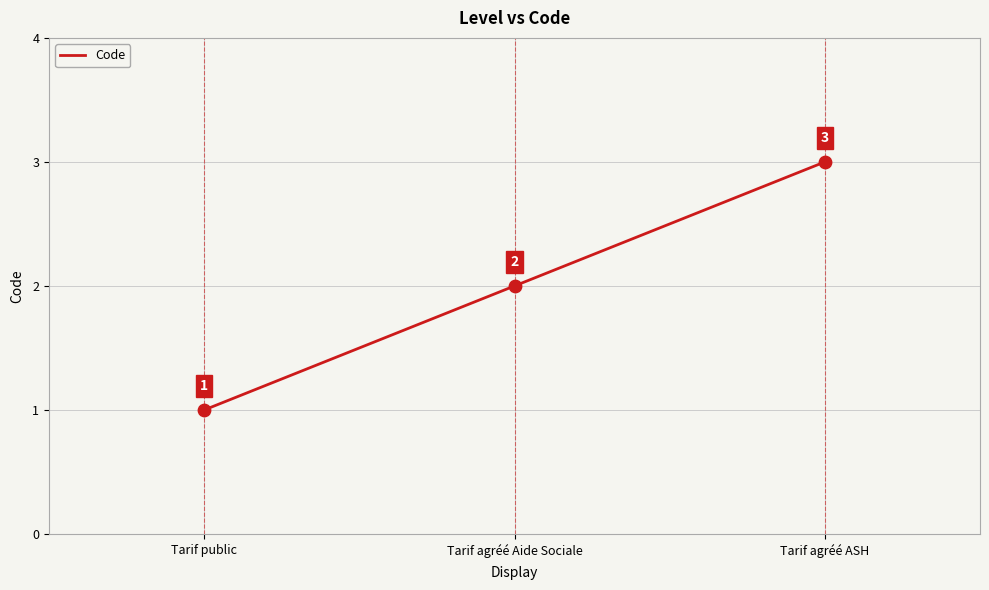

Which has a higher value, Tarif public or Tarif agréé ASH?

Tarif agréé ASH